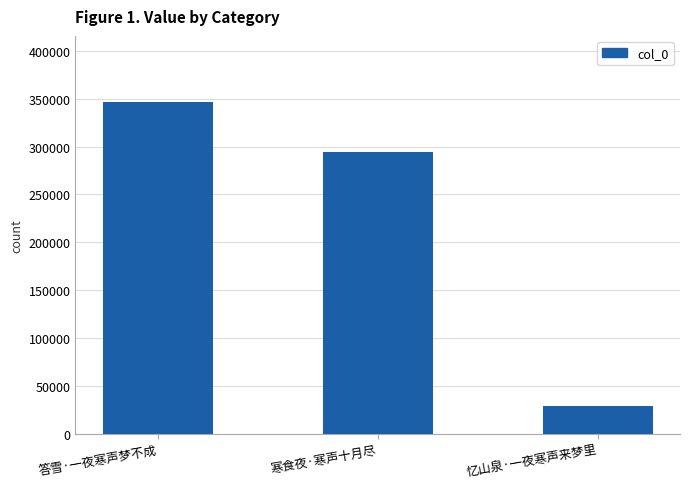

Which label corresponds to the largest value in the chart?

答雪·一夜寒声梦不成